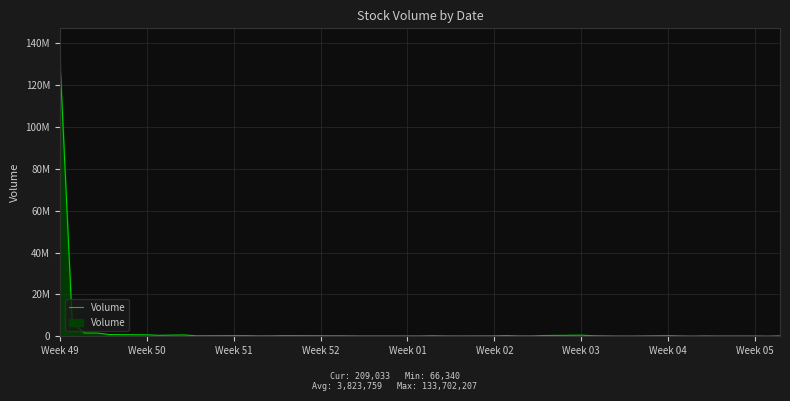

True or false: the data has more than 1 interior local peaks.

True